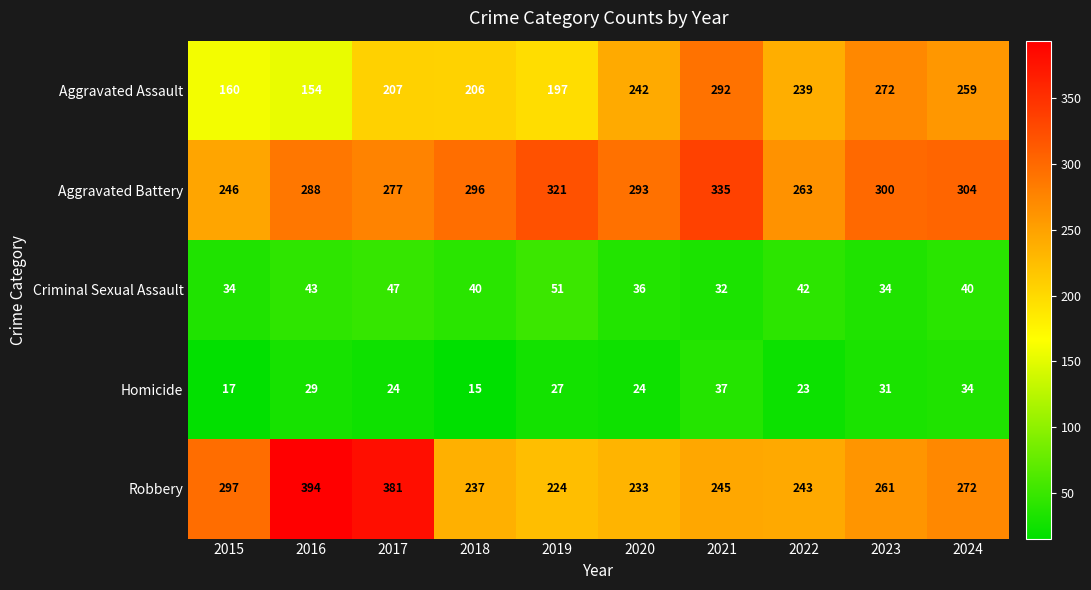

At how many categories does at least one series exceed 118?

10